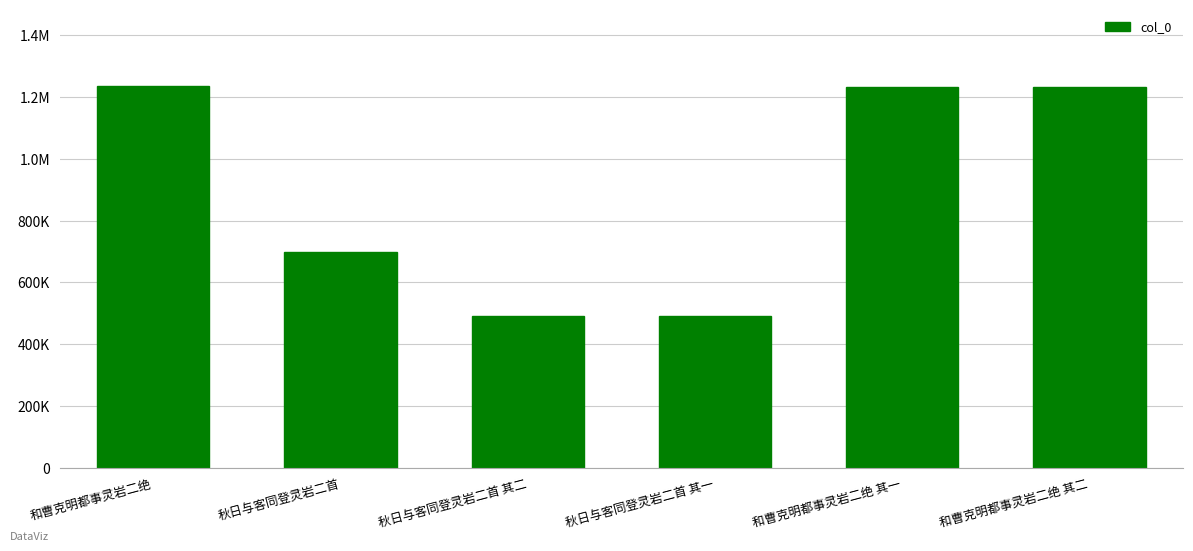

Which has a higher value, 秋日与客同登灵岩二首 其一 or 秋日与客同登灵岩二首?

秋日与客同登灵岩二首